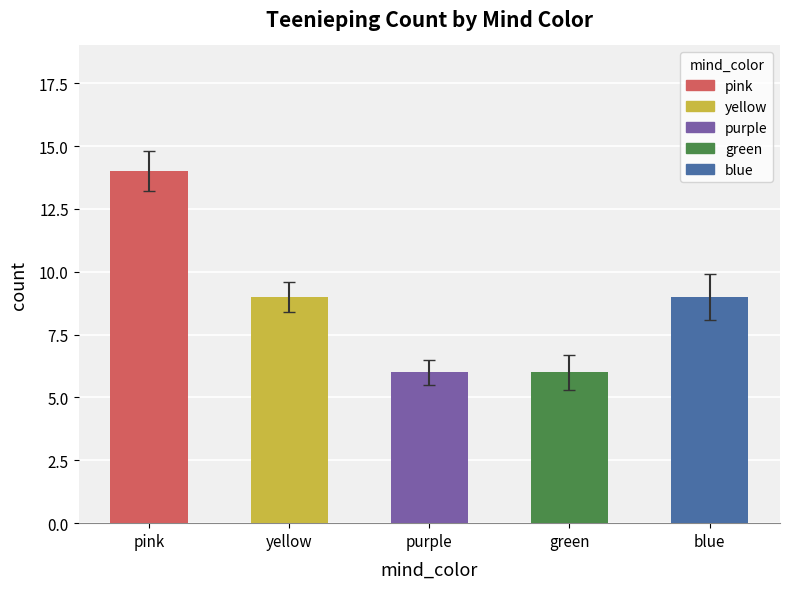

Read the value at yellow.

9